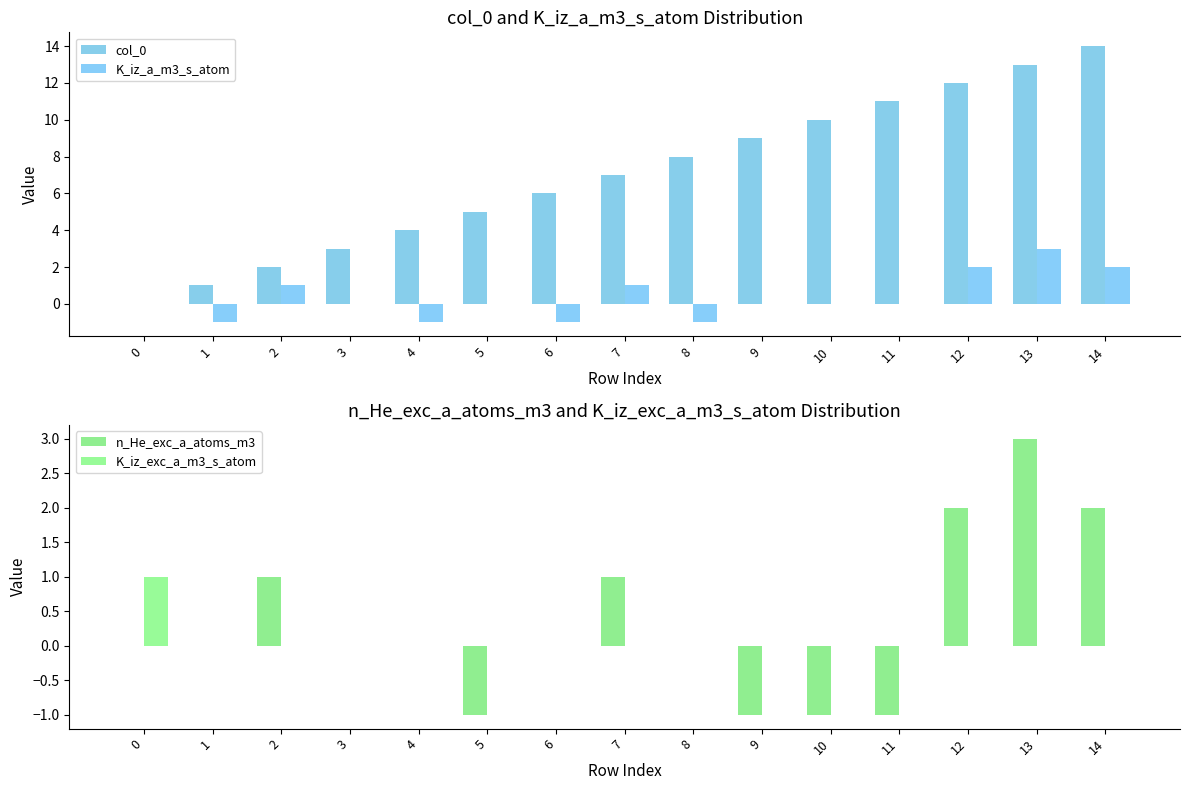

How many groups of bars are there?

15